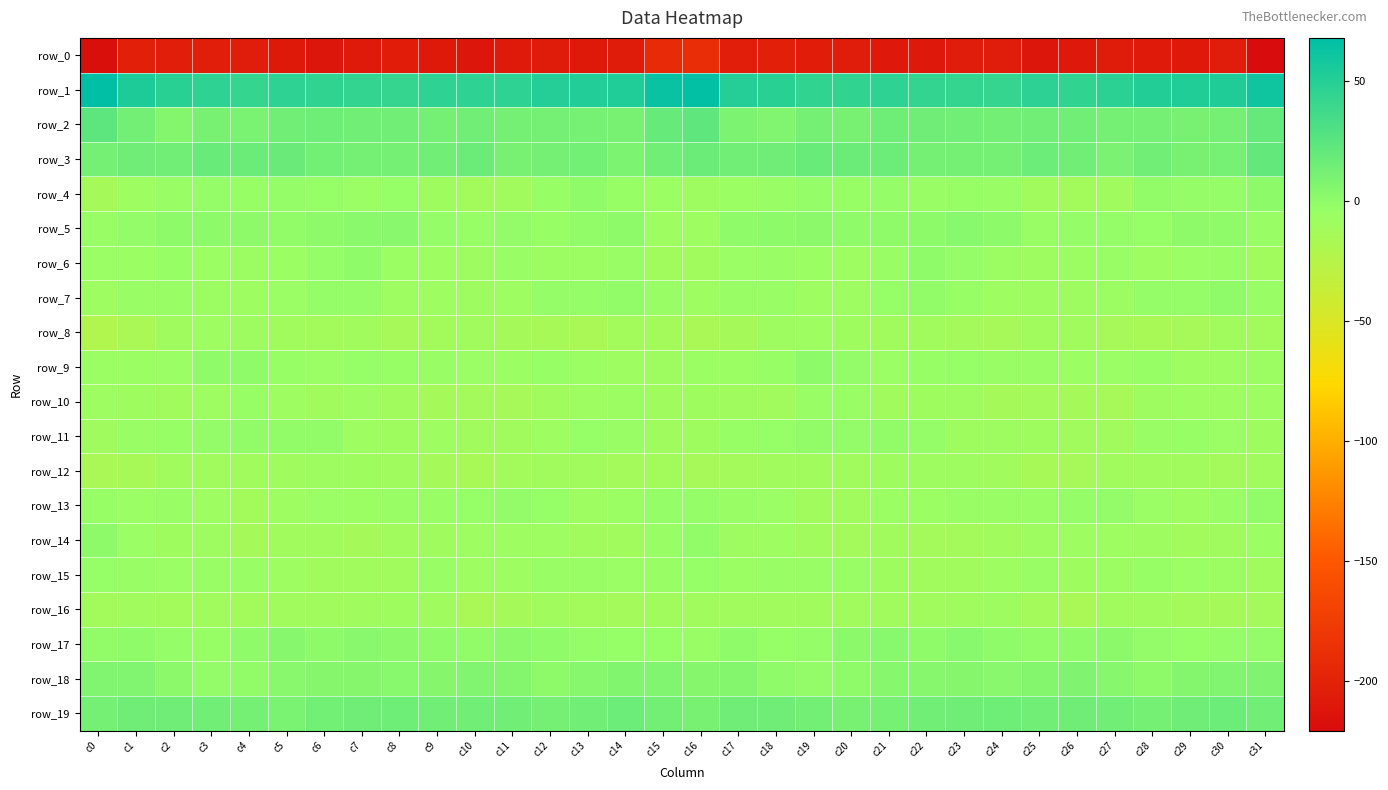

Is the value of row_1 at c5 greater than the value of row_6 at c25?

Yes